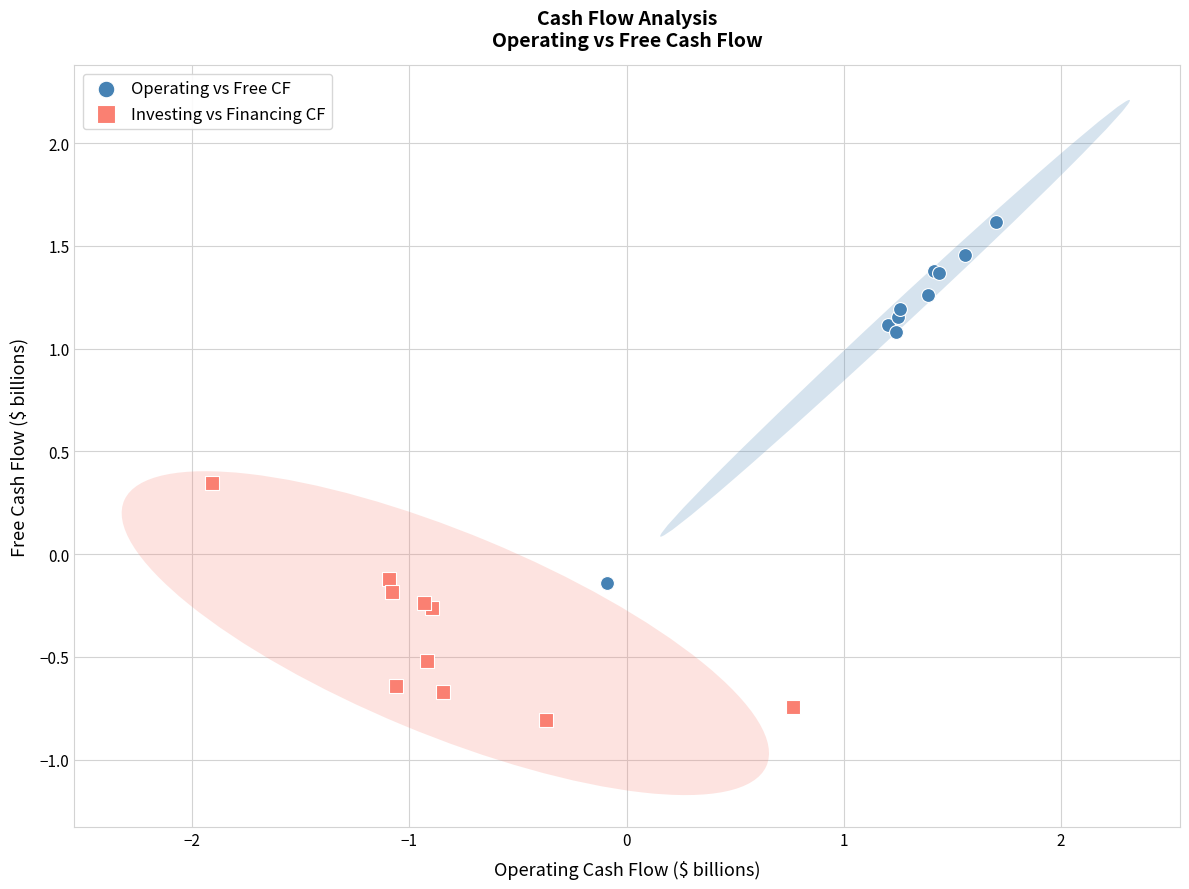

Which series reaches the maximum Y coordinate?

Operating vs Free CF